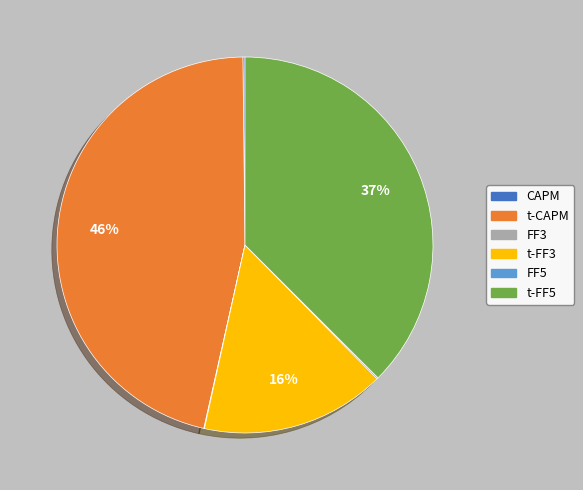

To the nearest percent, what is the average slice percentage?

17%